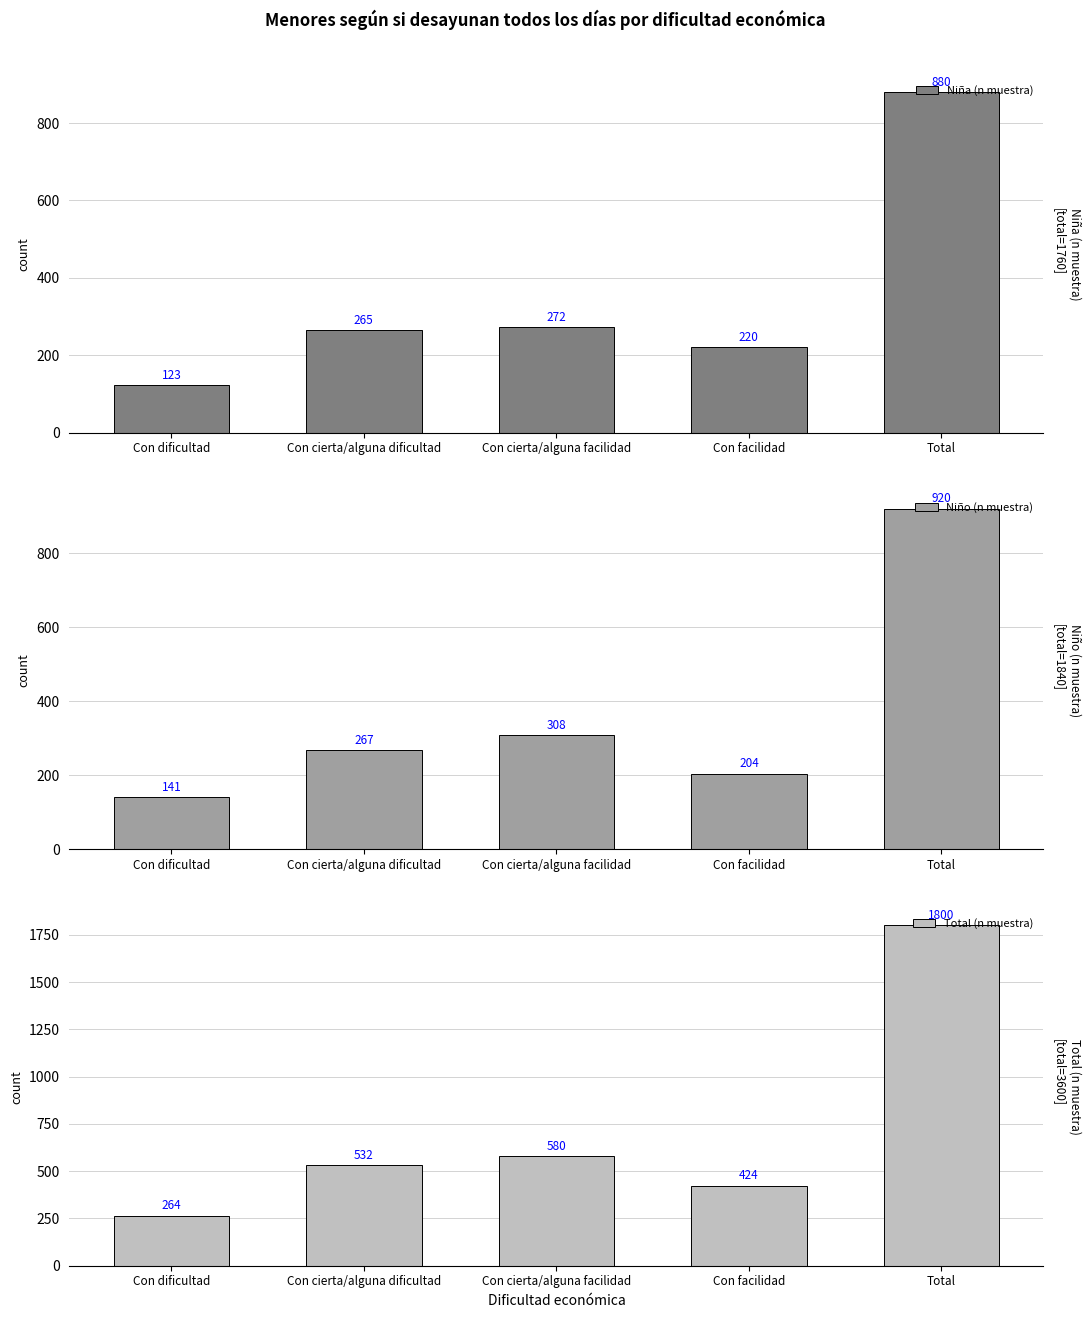

Reading right to left, what are all the values shown in this chart?

Niña (n muestra): Total=880	Con facilidad=220	Con cierta/alguna facilidad=272	Con cierta/alguna dificultad=265	Con dificultad=123
Niño (n muestra): Total=920	Con facilidad=204	Con cierta/alguna facilidad=308	Con cierta/alguna dificultad=267	Con dificultad=141
Total (n muestra): Total=1800	Con facilidad=424	Con cierta/alguna facilidad=580	Con cierta/alguna dificultad=532	Con dificultad=264